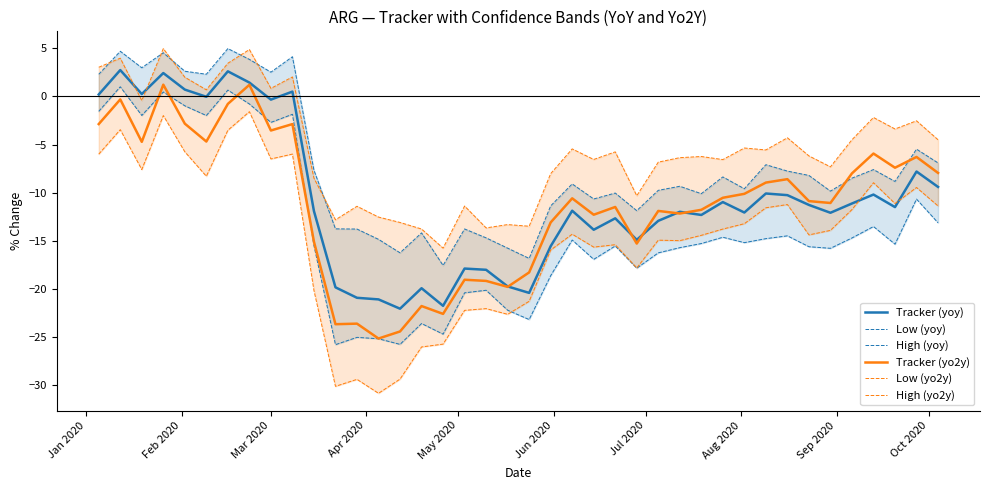

What is the highest value of the Tracker (yoy) series?

2.7